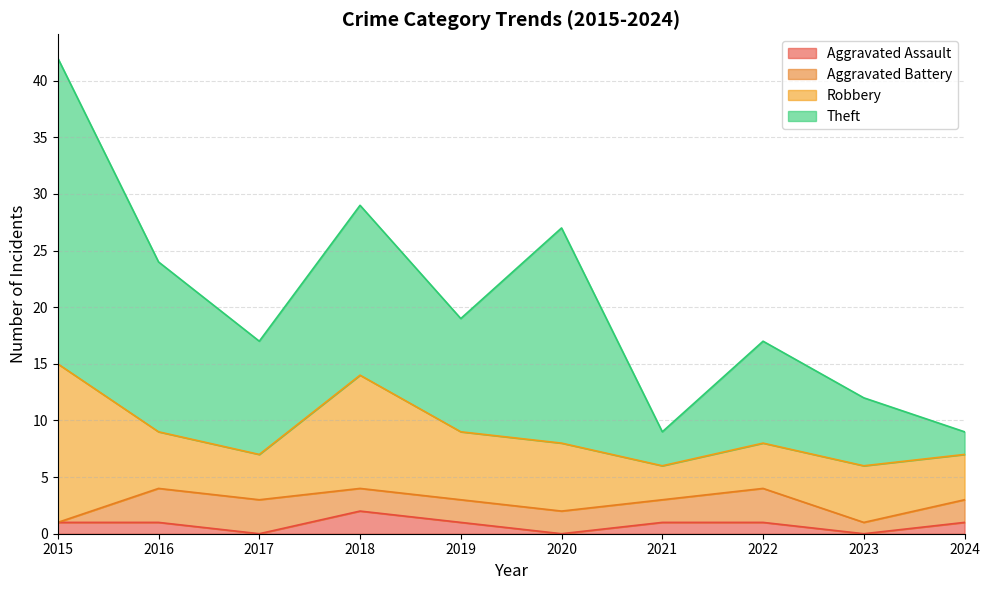

True or false: Aggravated Assault has a value of 0 at 2020.

True